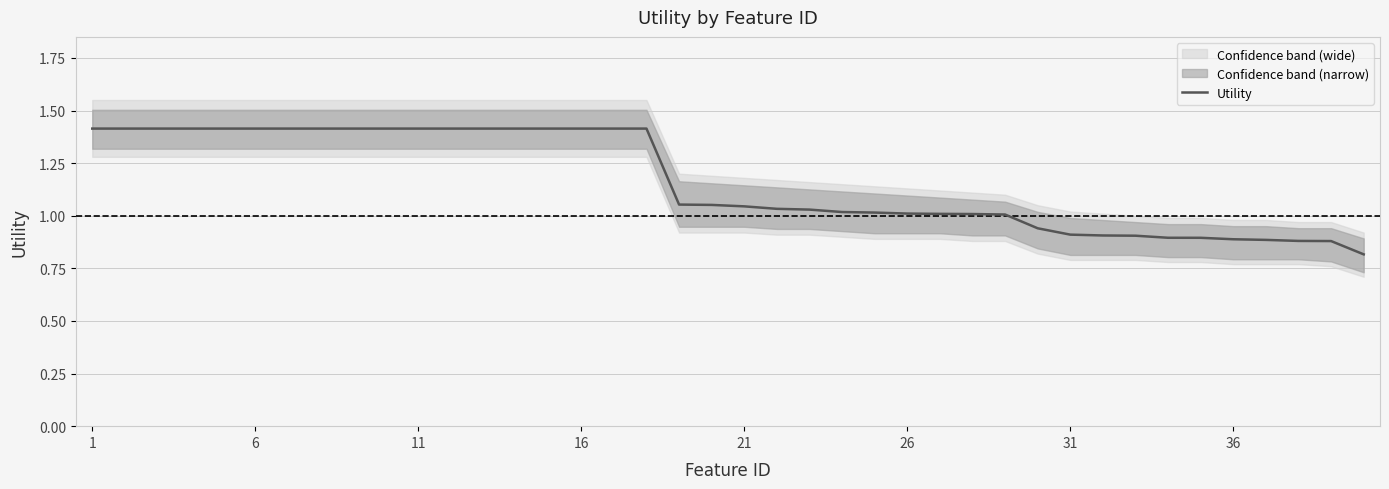

How many categories are shown in the chart?

40